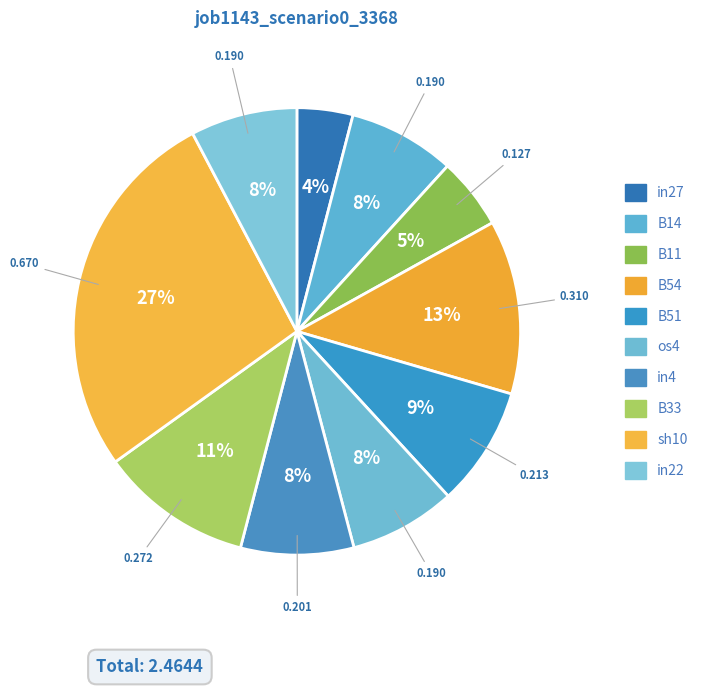

What is the smallest slice in the pie chart?

in27